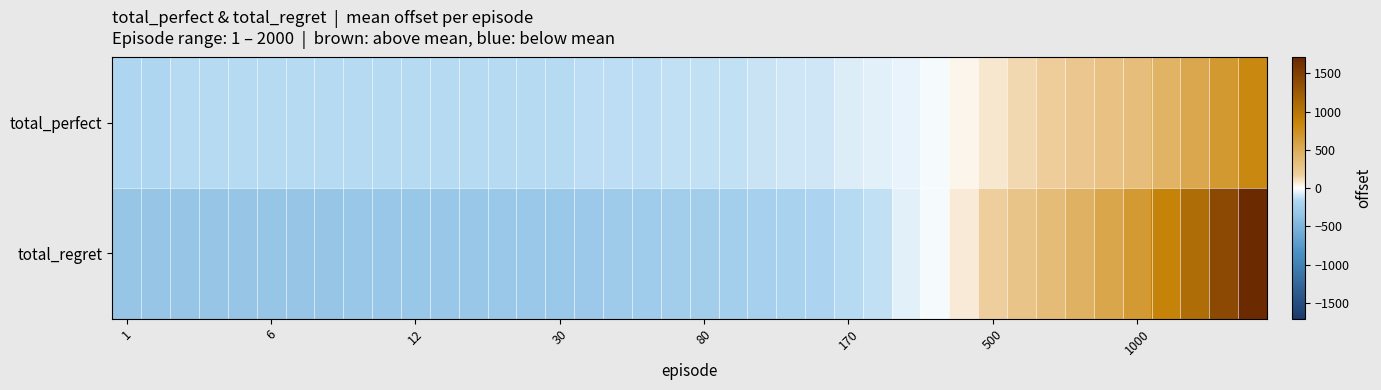

Which series has the widest spread of values?

total_regret